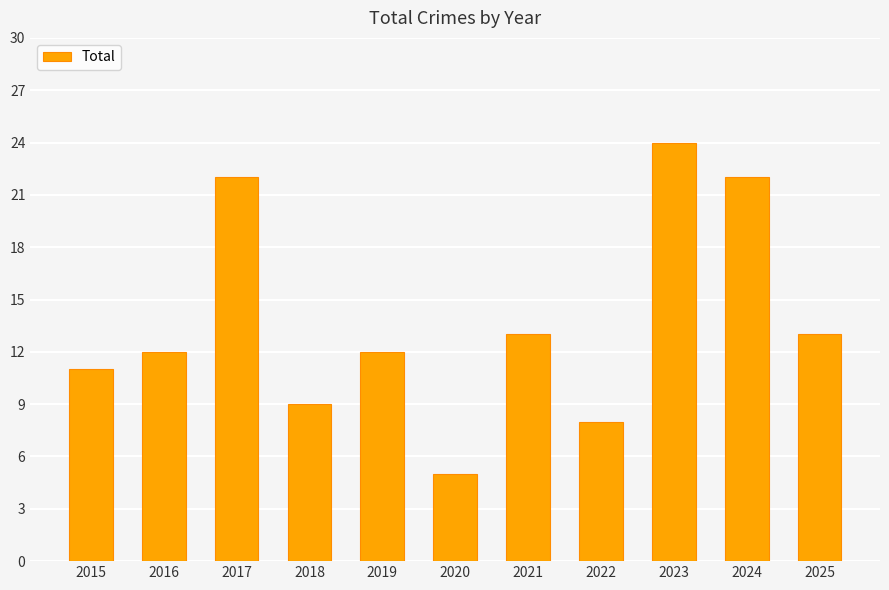

How many distinct data groups are displayed?

1